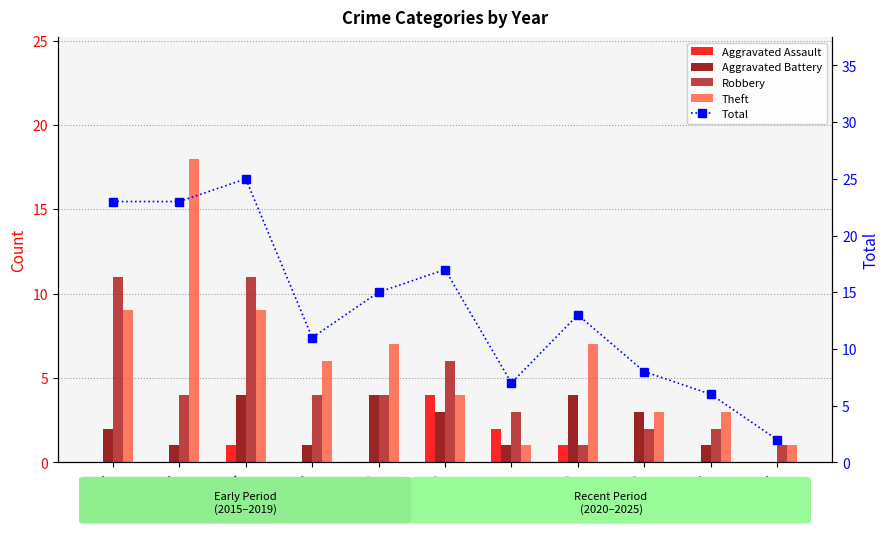

What is the value of the Theft bar at the 9th from the left?

3